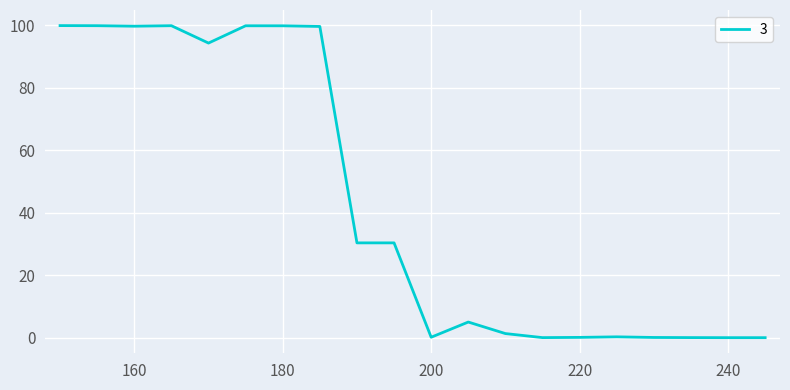

What is the greatest value displayed?

100.0